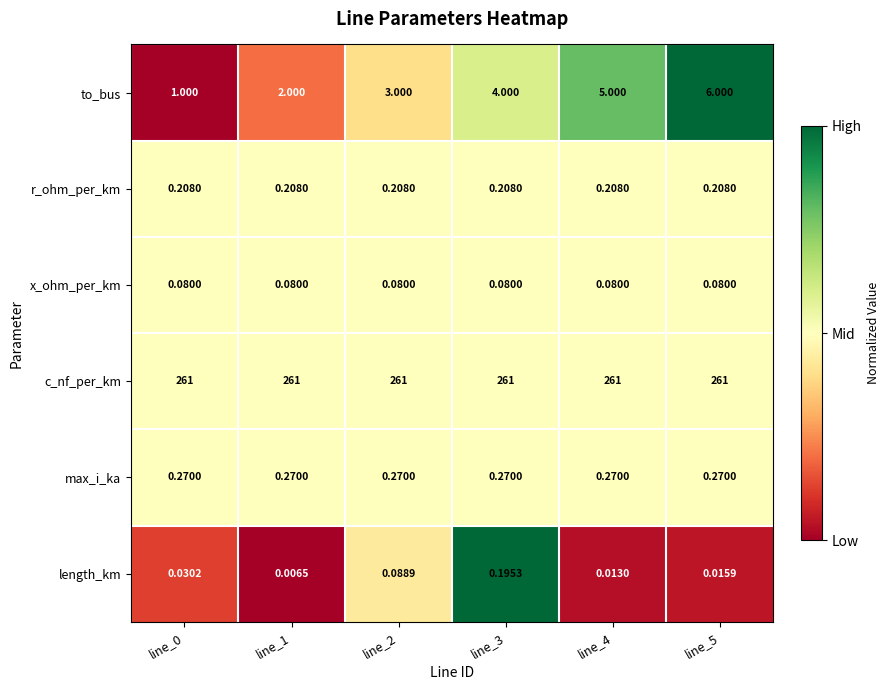

Rank the series at line_0 from highest to lowest value.

c_nf_per_km, to_bus, max_i_ka, r_ohm_per_km, x_ohm_per_km, length_km